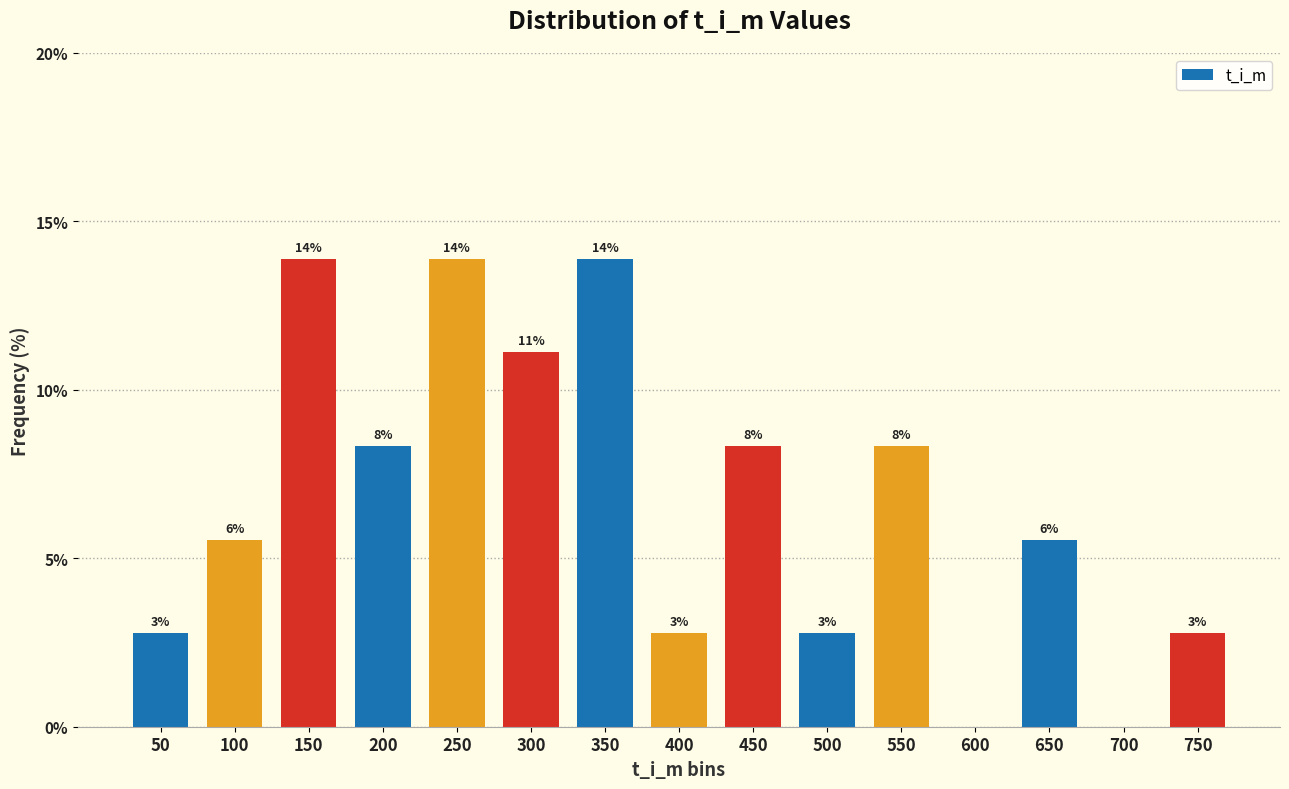

Reading left to right, transcribe all the data shown in this chart.

50=2.8	100=5.6	150=13.9	200=8.3	250=13.9	300=11.1	350=13.9	400=2.8	450=8.3	500=2.8	550=8.3	600=0.0	650=5.6	700=0.0	750=2.8